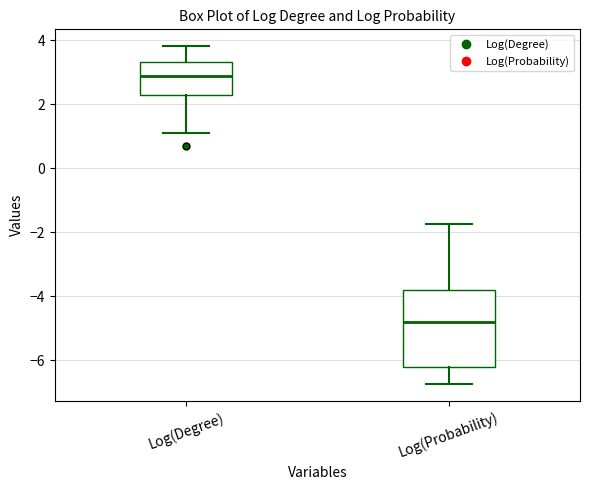

Which box has the lowest median line?

Log(Probability)